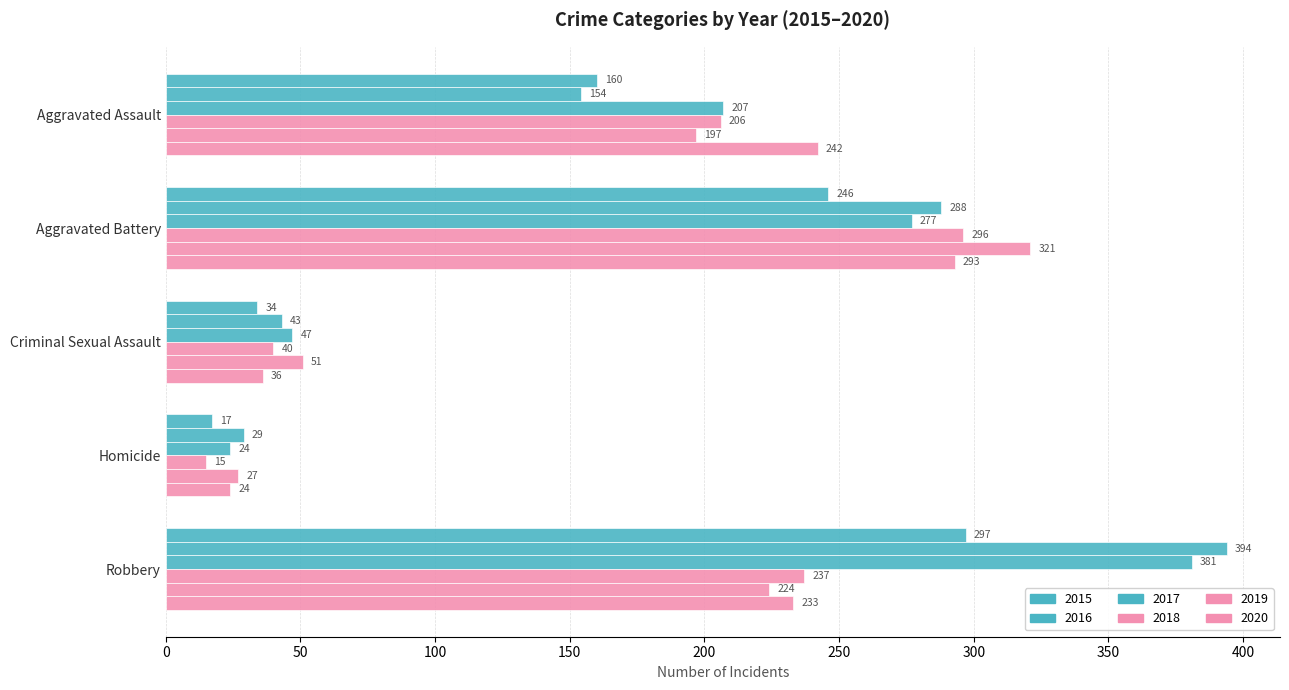

Reading left to right, extract all data points from this chart.

2015: 160	246	34	17	297
2016: 154	288	43	29	394
2017: 207	277	47	24	381
2018: 206	296	40	15	237
2019: 197	321	51	27	224
2020: 242	293	36	24	233